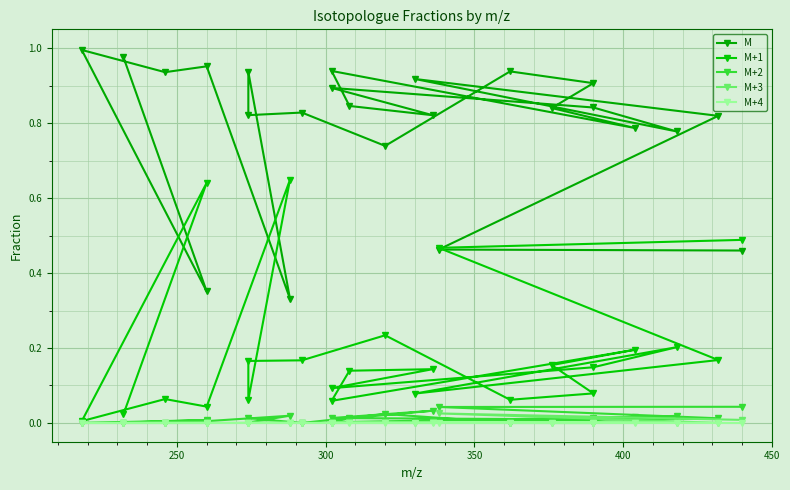

Which series has the largest total across all categories?

M